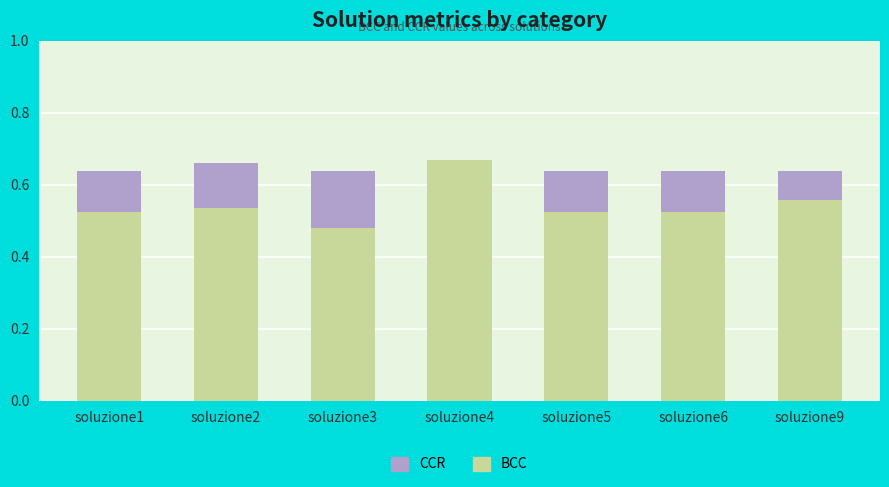

Are the bars horizontal?

No